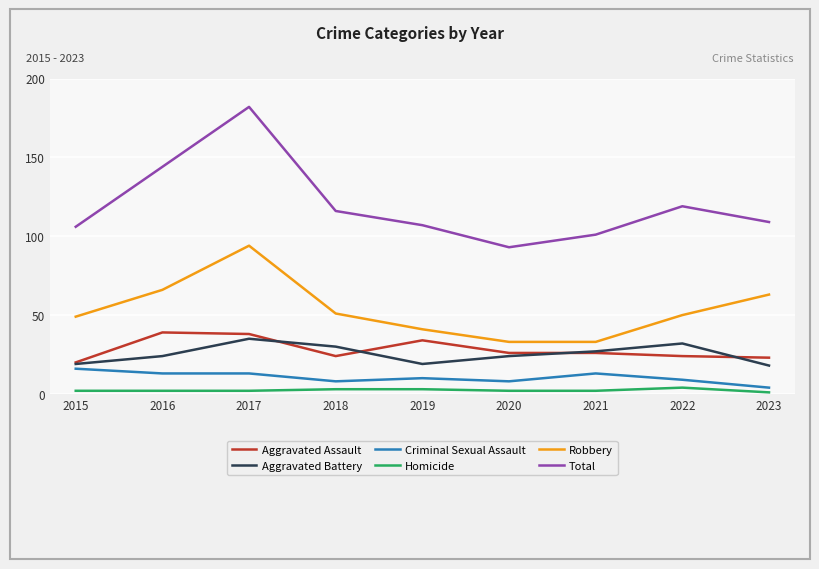

What is the maximum value for Aggravated Battery?

35